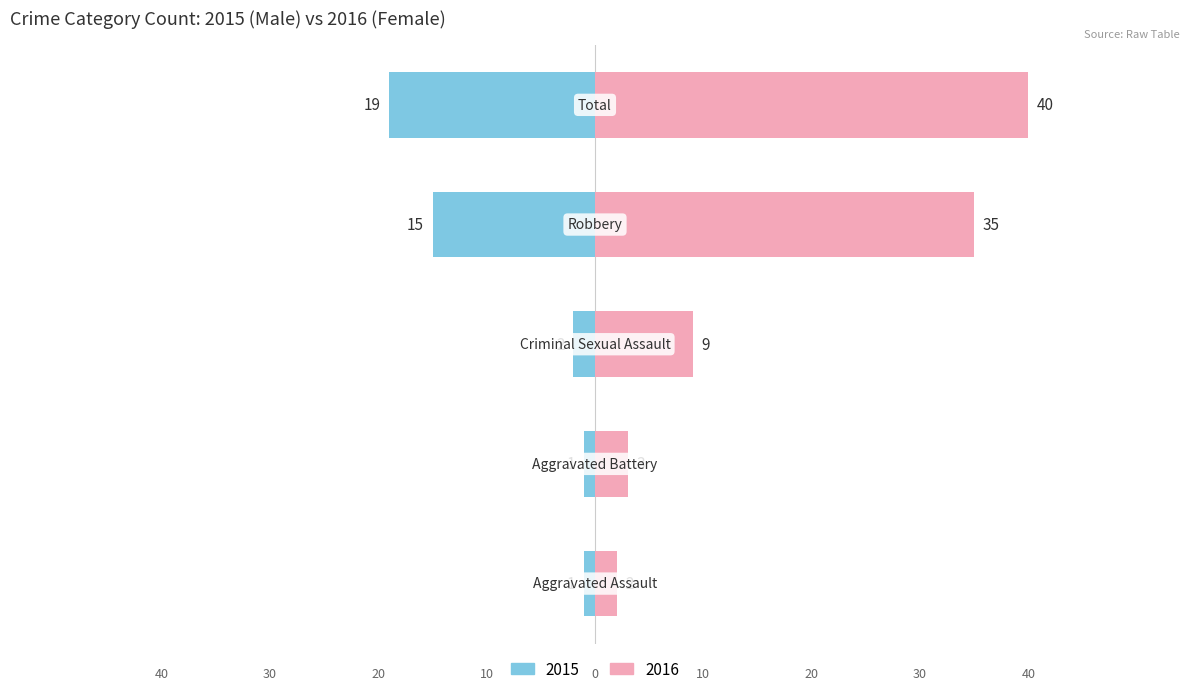

Reading left to right, extract all data points from this chart.

Male: 0=-1	1=-1	2=-2	3=-15	4=-19
Female: 0=2	1=3	2=9	3=35	4=40